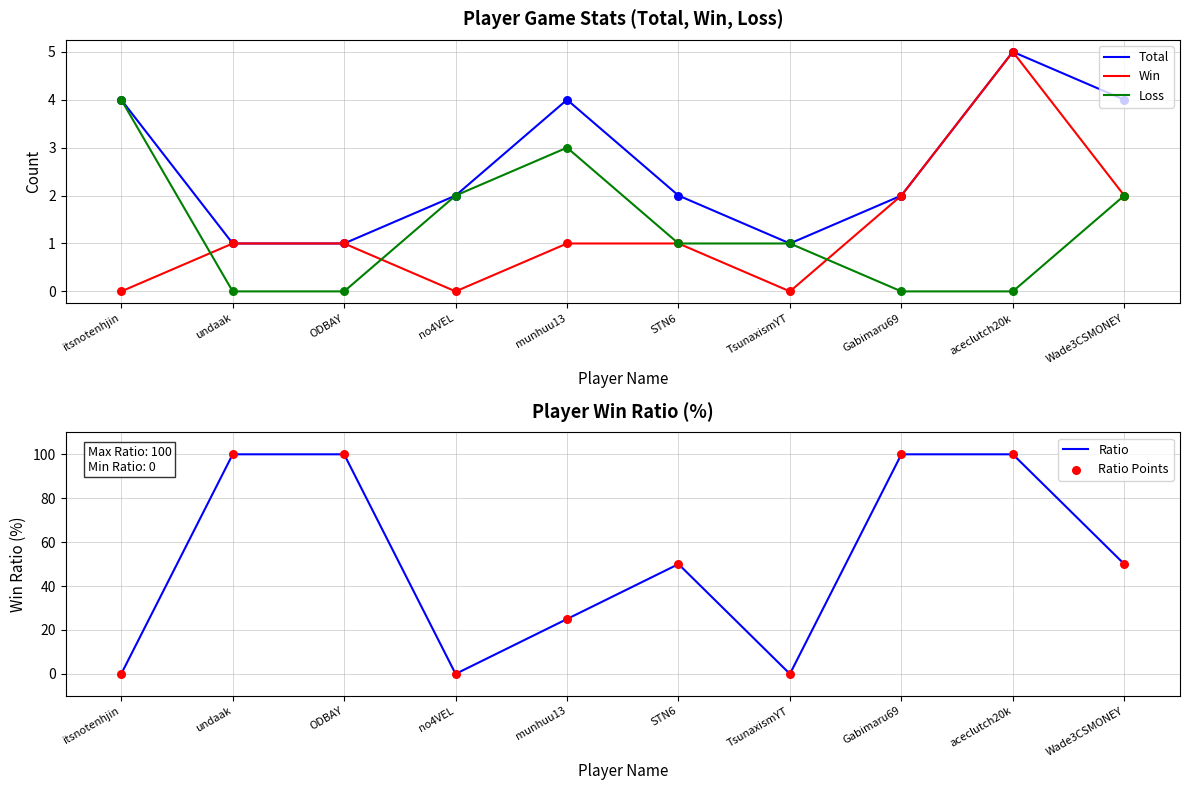

At which category is the sum across all series the highest?

aceclutch20k